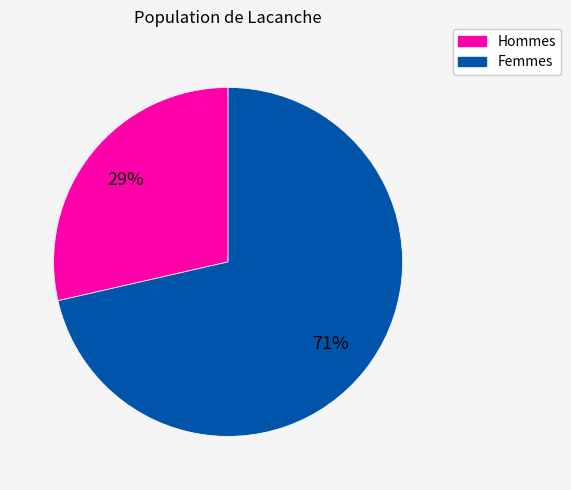

Does any single category account for the majority?

Yes